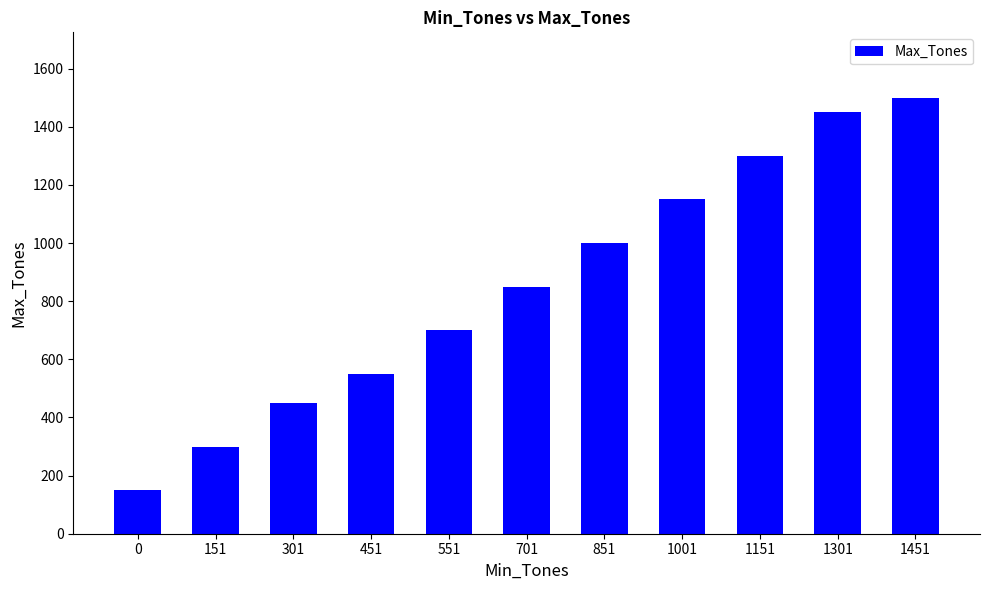

The chart shows a value of 1450 at 1301. True or false?

True